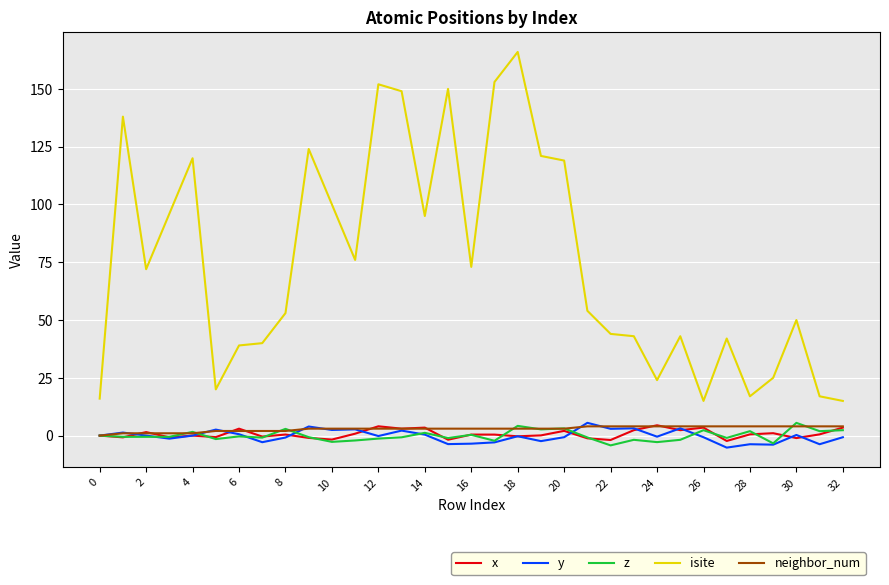

True or false: z and isite cross at least once.

False